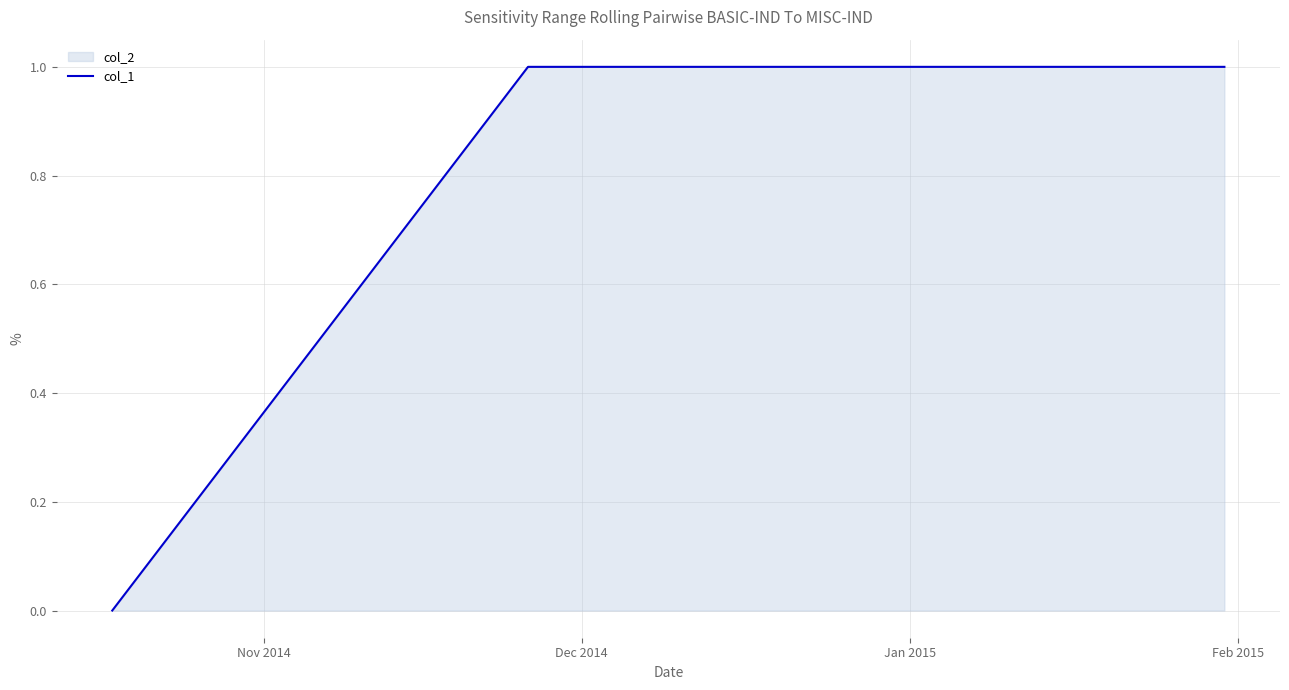

What is the value of the 2nd point from the left?

1